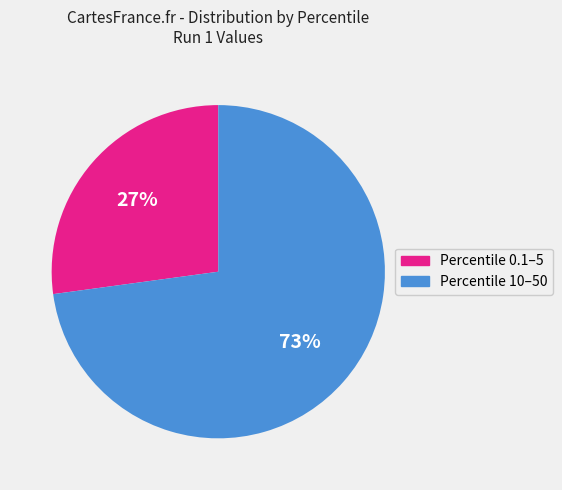

Is there a majority slice in this chart?

Yes